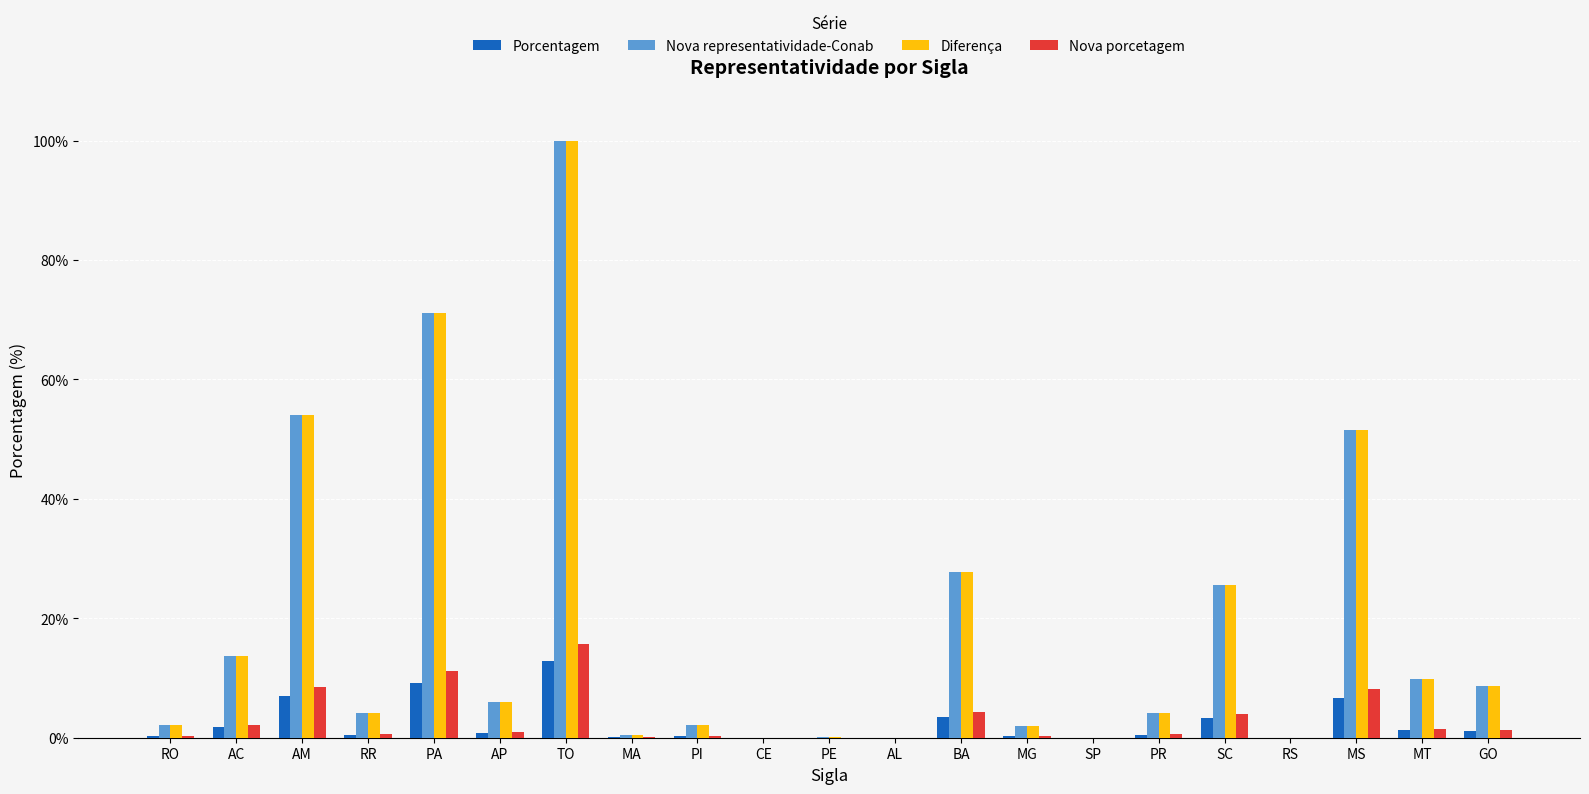

How many categories are shown in the chart?

21